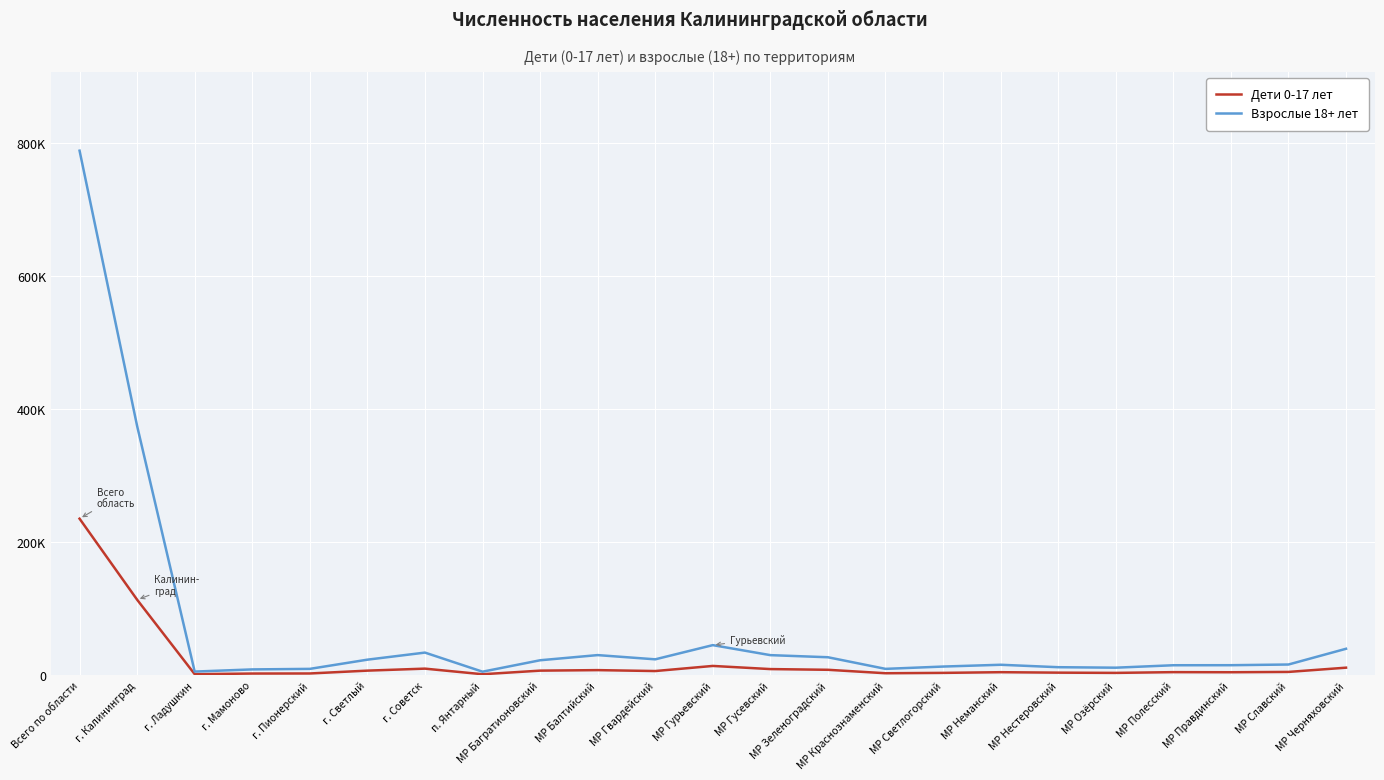

What are all the series names shown in the legend?

Дети 0-17 лет, Взрослые 18+ лет